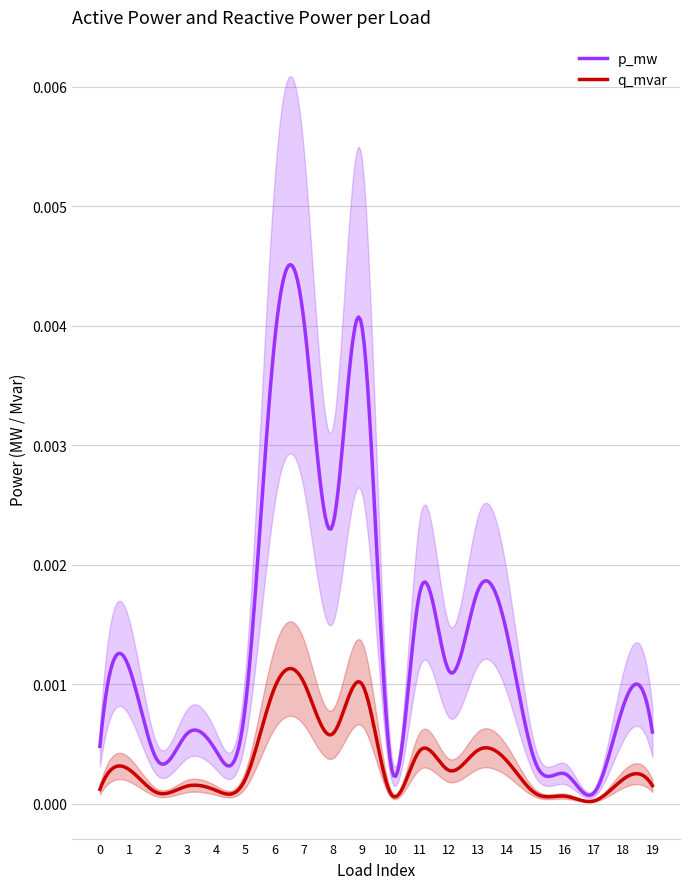

What are all the series names shown in the legend?

p_mw, q_mvar